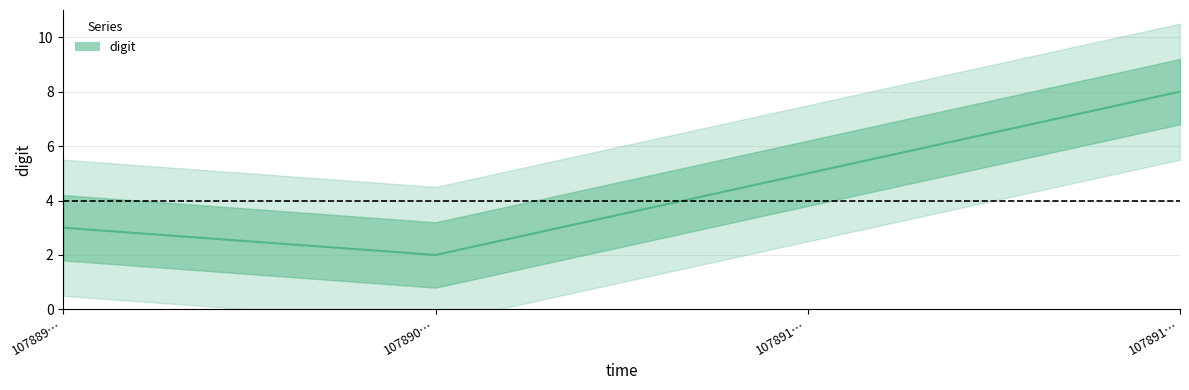

The value at 107891… is 5. True or false?

True